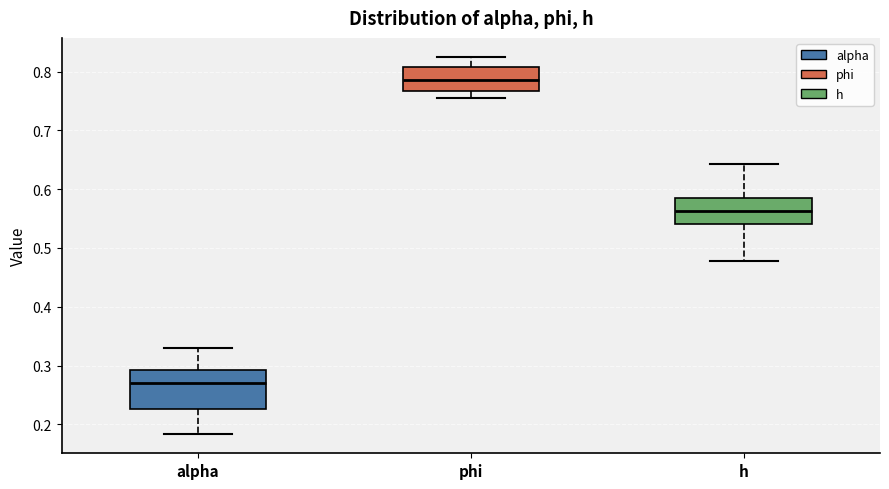

Which box's median line is the highest?

phi